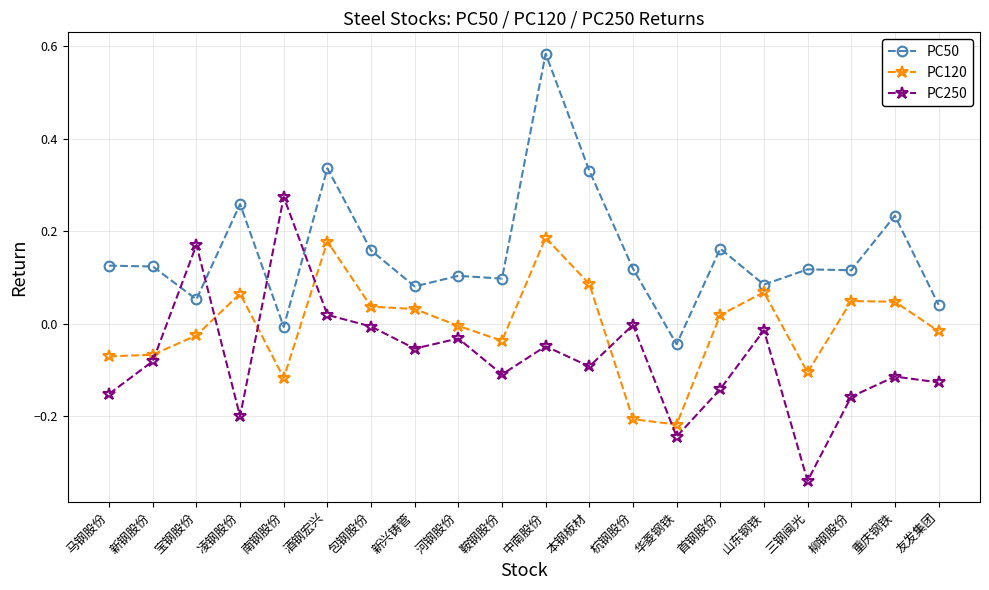

At which label does PC50 reach its peak?

中南股份